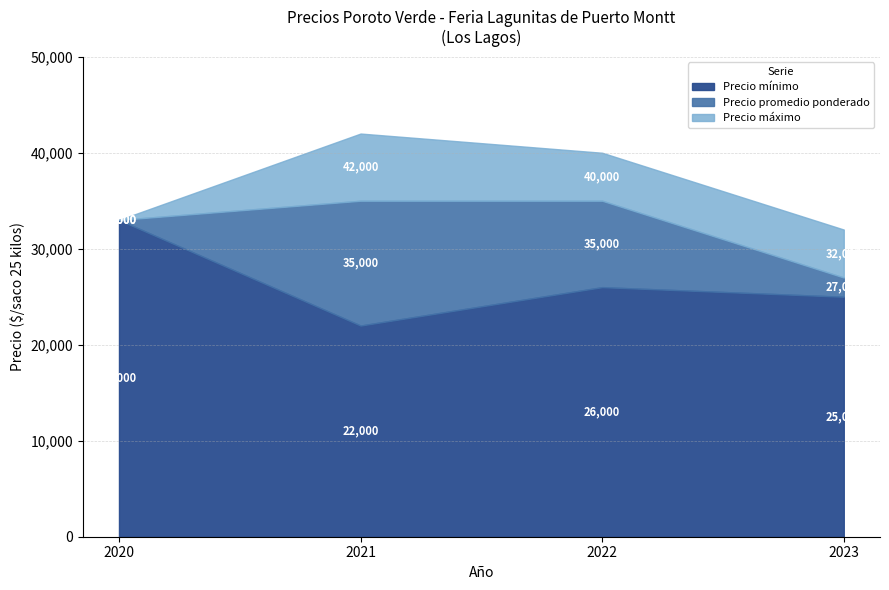

Reading left to right, transcribe the values for Precio mínimo.

33000	22000	26000	25000